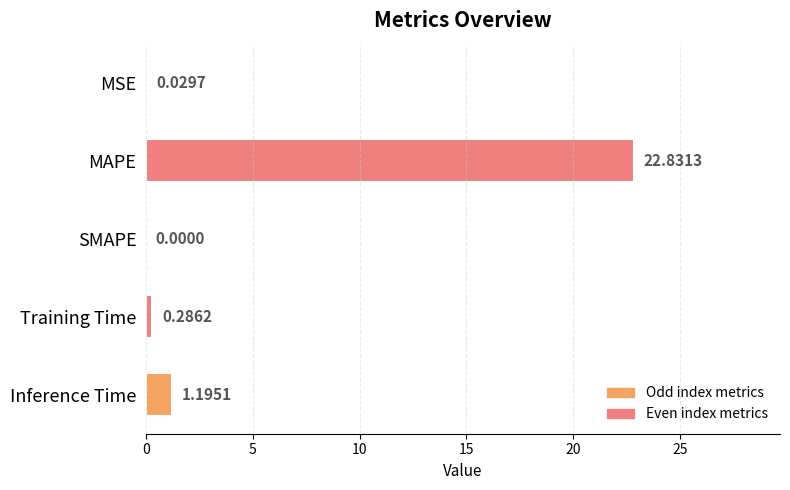

How many series are shown in this chart?

1